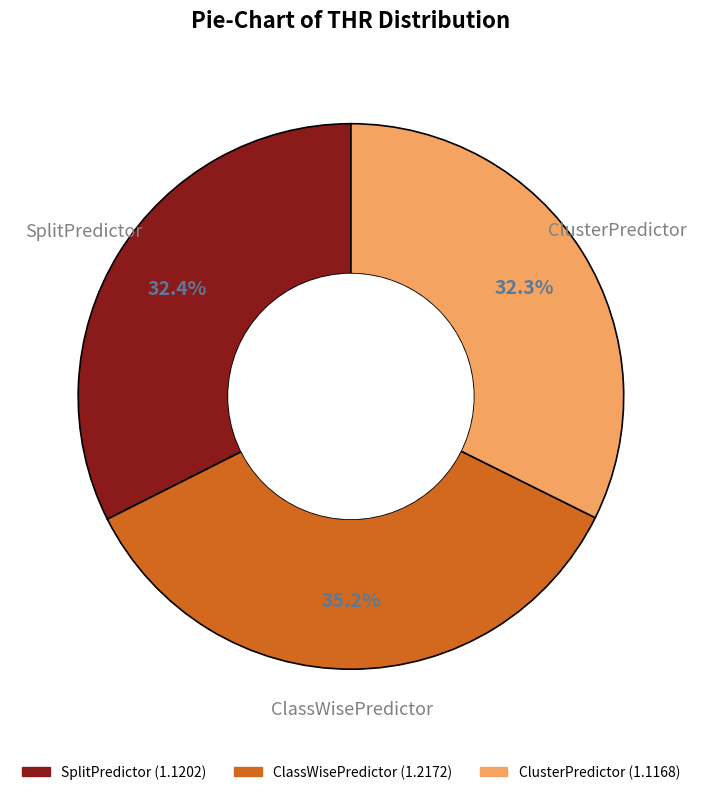

What is the largest slice in the pie chart?

ClassWisePredictor